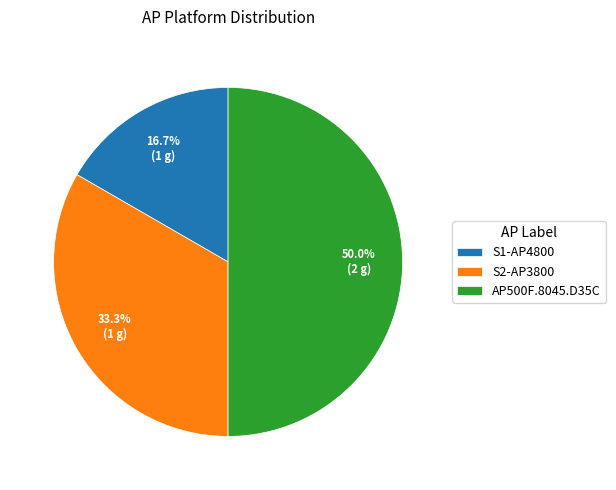

How many slices are in this pie chart?

3